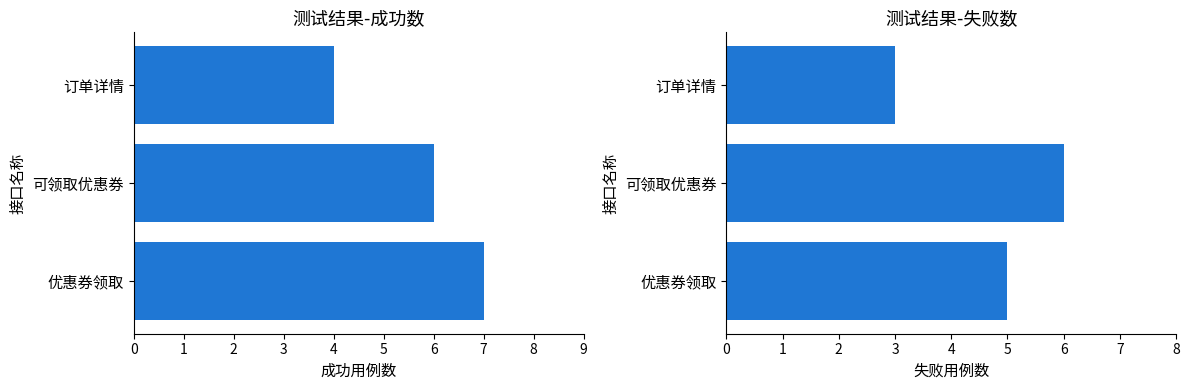

Count the number of categories in the chart.

3